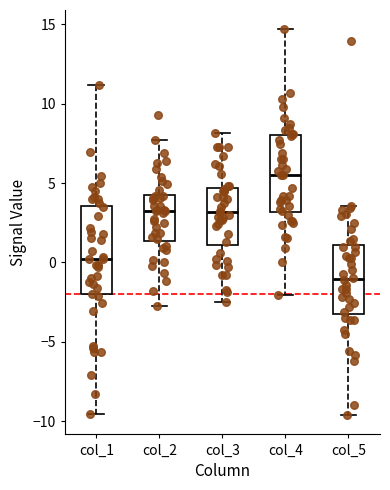

Reading left to right, transcribe this box plot: for each box, give where its median line is, the range the box spans, and where its two whiskers end, as read against the y-axis. The values are not printed on the chart, so give them approximately, as read against the axis.

col_1: median 0.0, box -2.0 to 3.5, whiskers -9.5 to 11.0
col_2: median 3.0, box 1.5 to 4.5, whiskers -3.0 to 7.5
col_3: median 3.0, box 1.0 to 4.5, whiskers -2.5 to 8.0
col_4: median 5.5, box 3.0 to 8.0, whiskers -2.0 to 14.5
col_5: median -1.0, box -3.0 to 1.0, whiskers -9.5 to 3.5